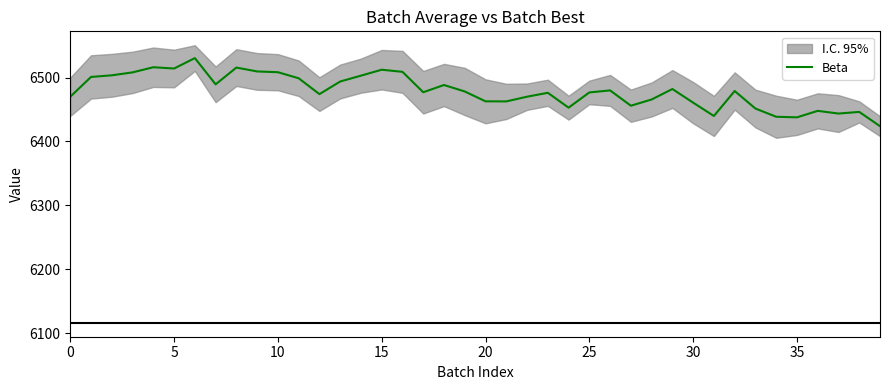

At which category does the chart reach its minimum across all series?

39